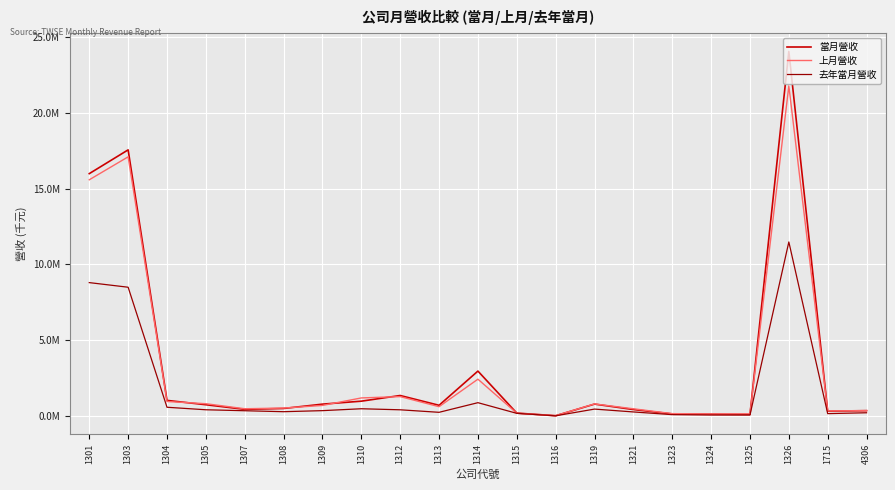

Does the chart have visible grid lines?

Yes